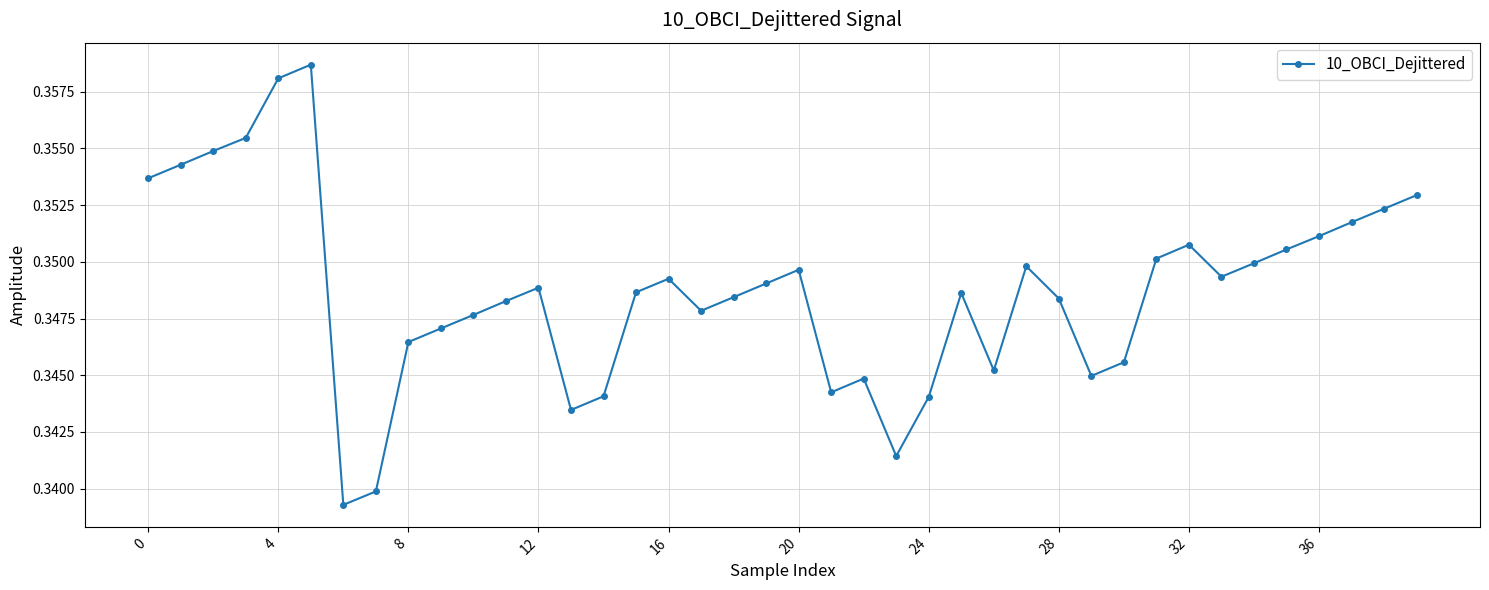

What is the sum of all values?

13.9